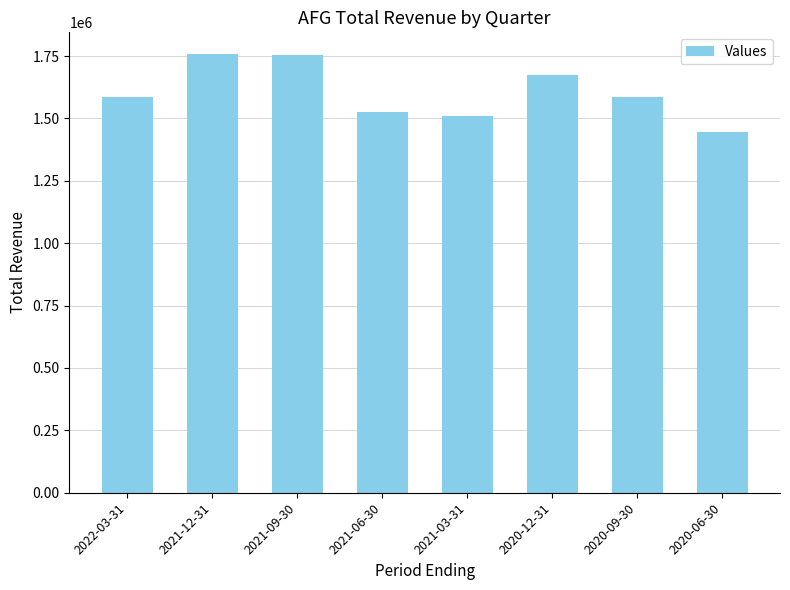

The chart shows a value of 1754000 at 2021-09-30. True or false?

True